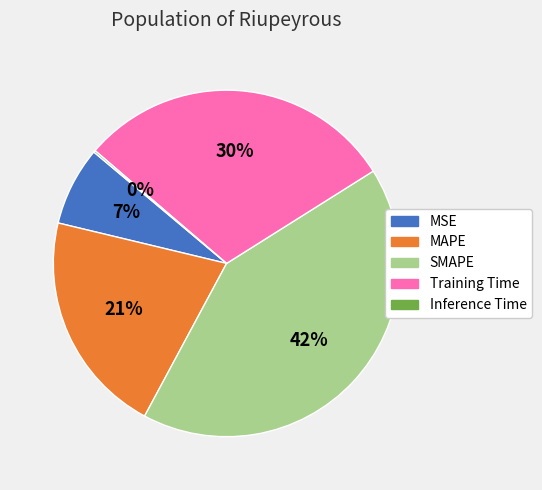

Combined, do Training Time and MAPE account for over 50%?

Yes